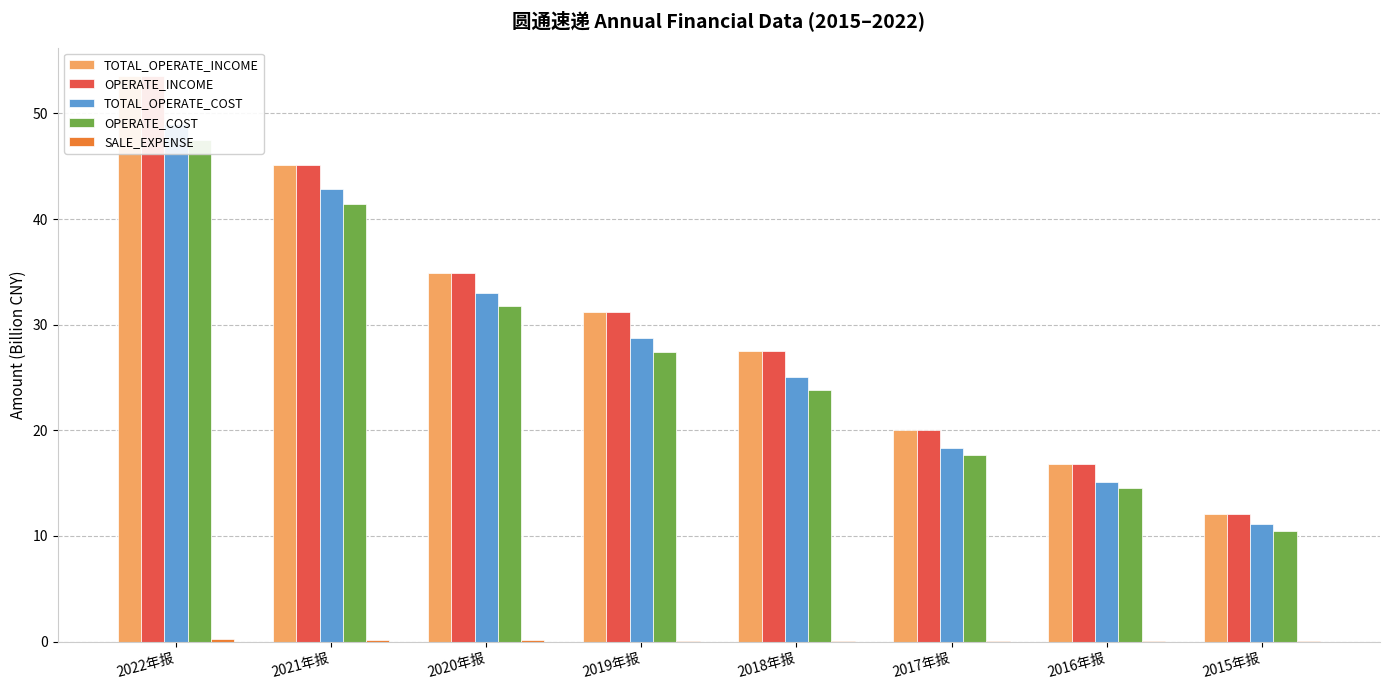

At how many categories does at least one series exceed 22?

5